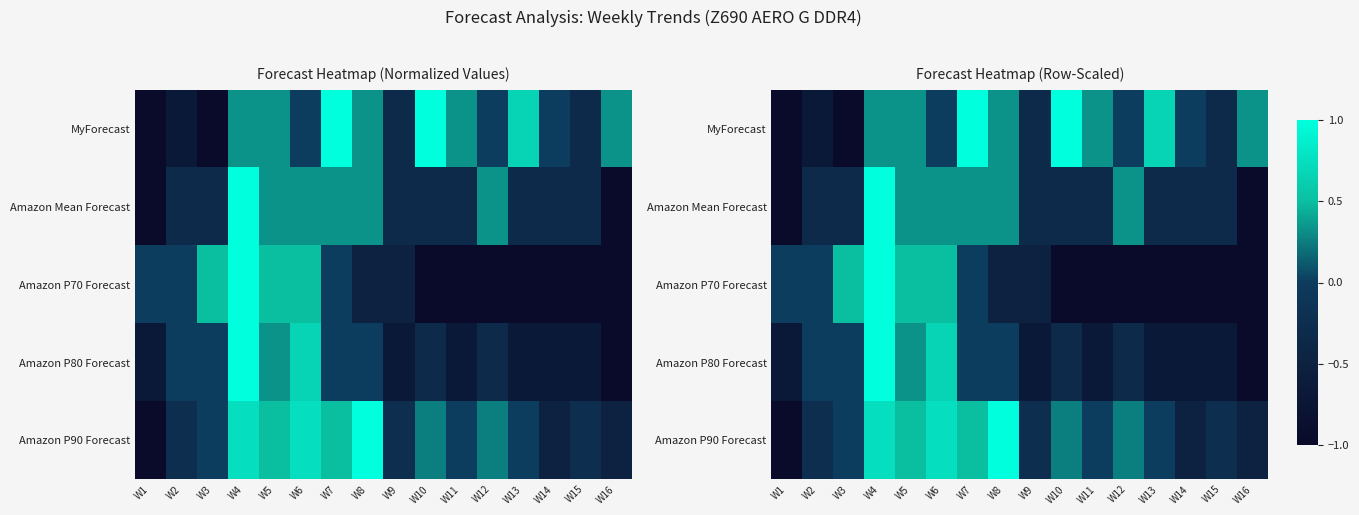

How many negative values does the Amazon P70 Forecast series have?

9